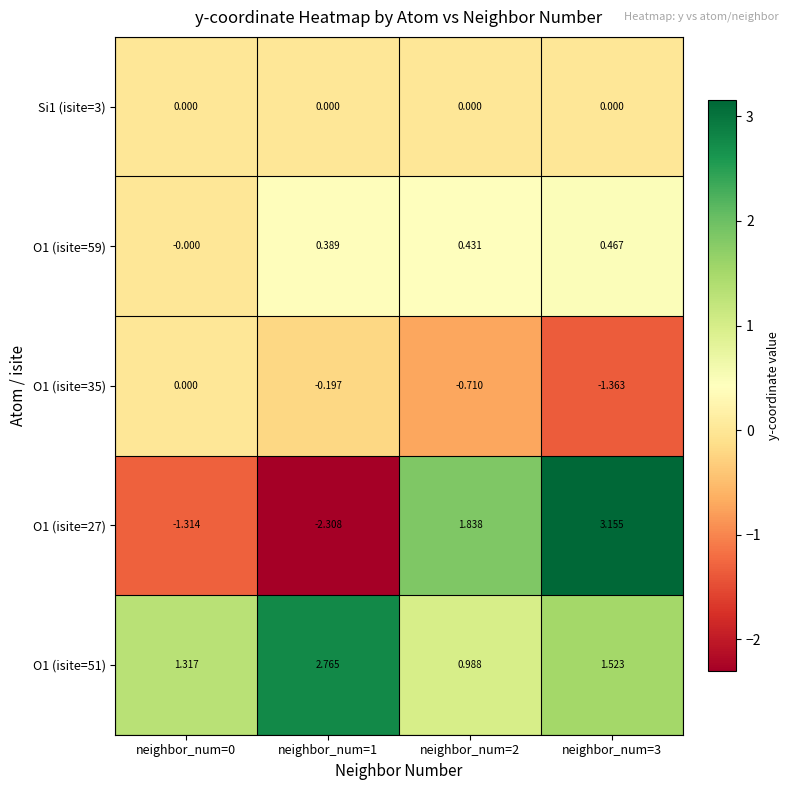

What is the difference between the highest and lowest values at neighbor_num=2?

2.5